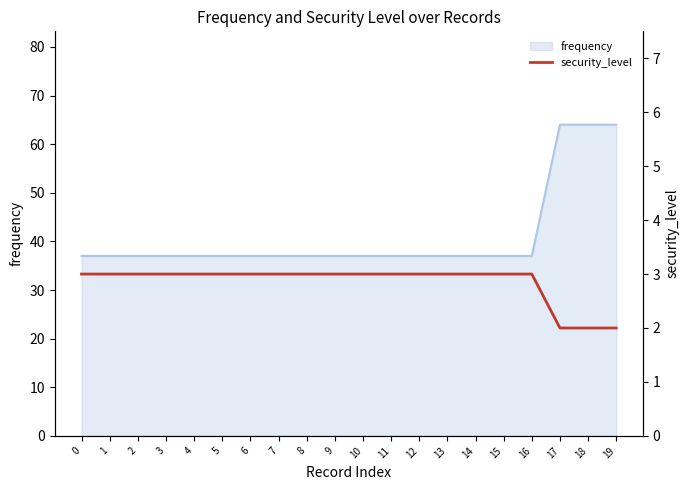

Between 10 and 7, which is larger?

10